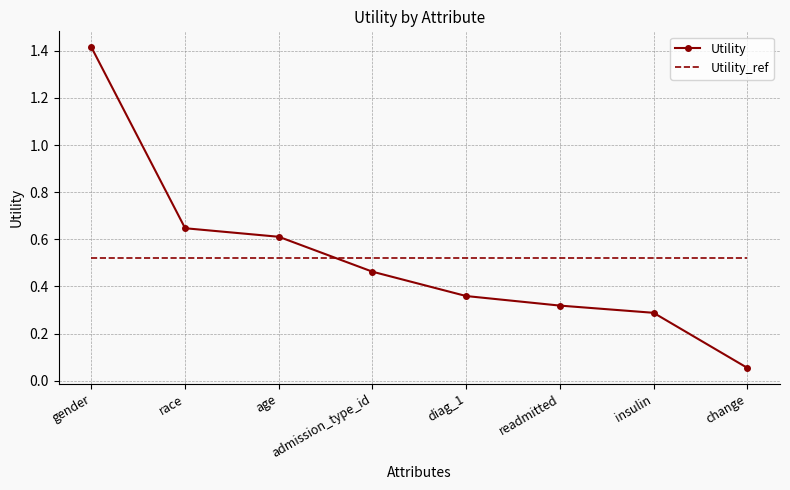

Is it true that Utility equals 0.6 at diag_1?

False